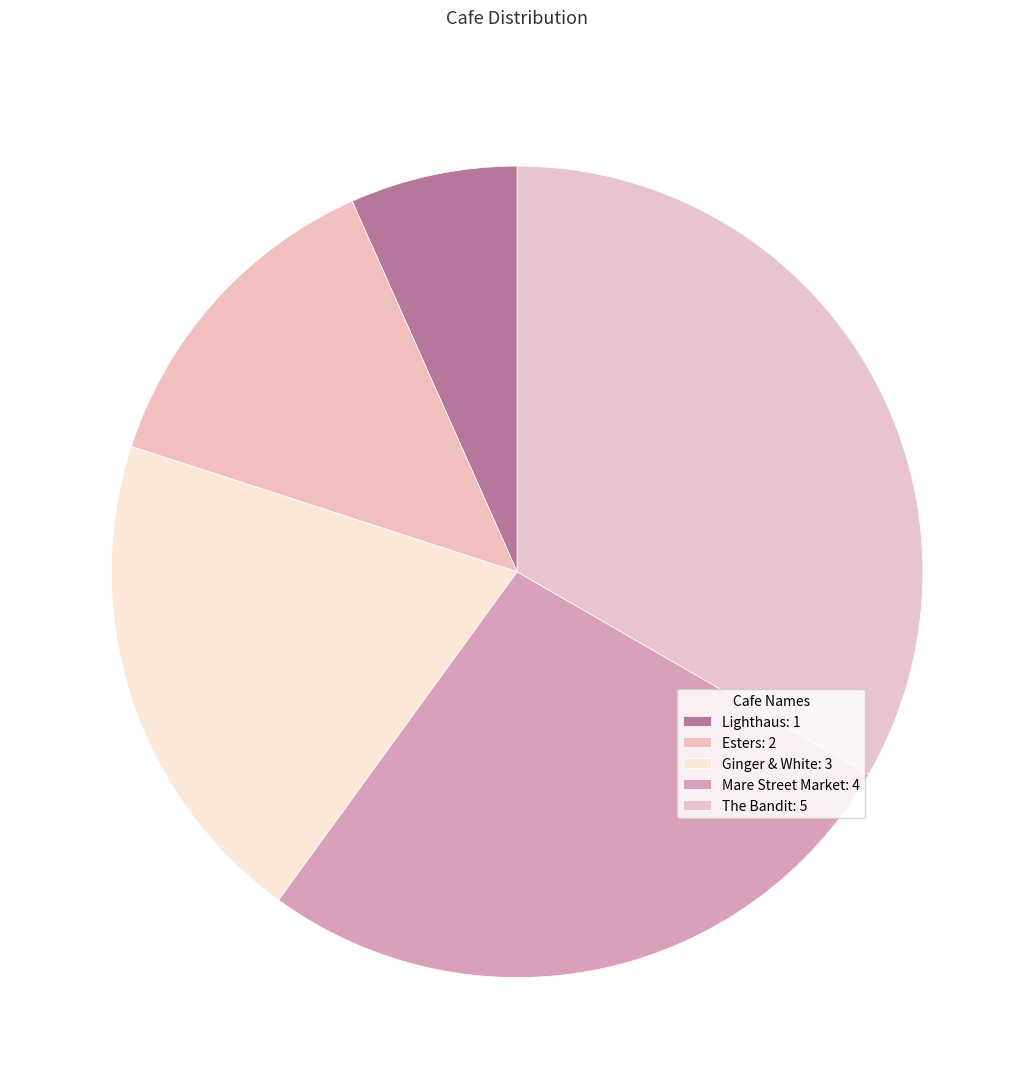

Which category has the smallest portion of the pie?

Lighthaus